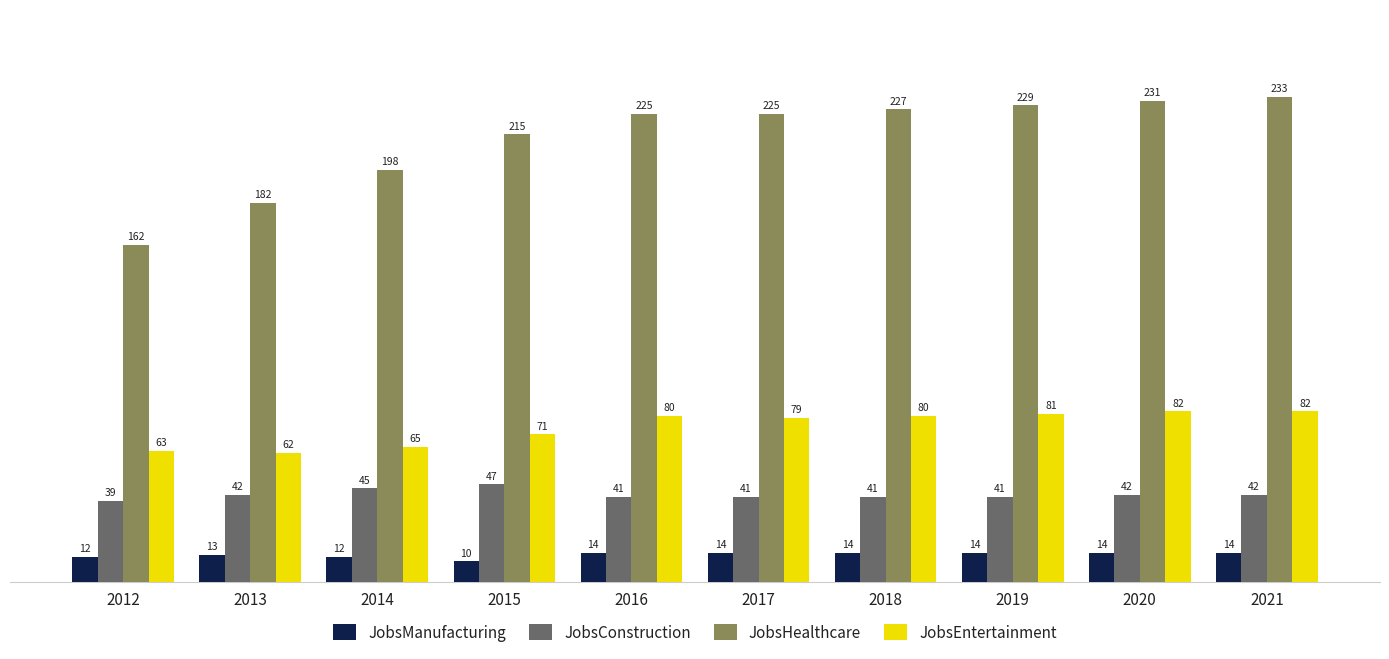

The value of JobsHealthcare at 2019 is 229. True or false?

True